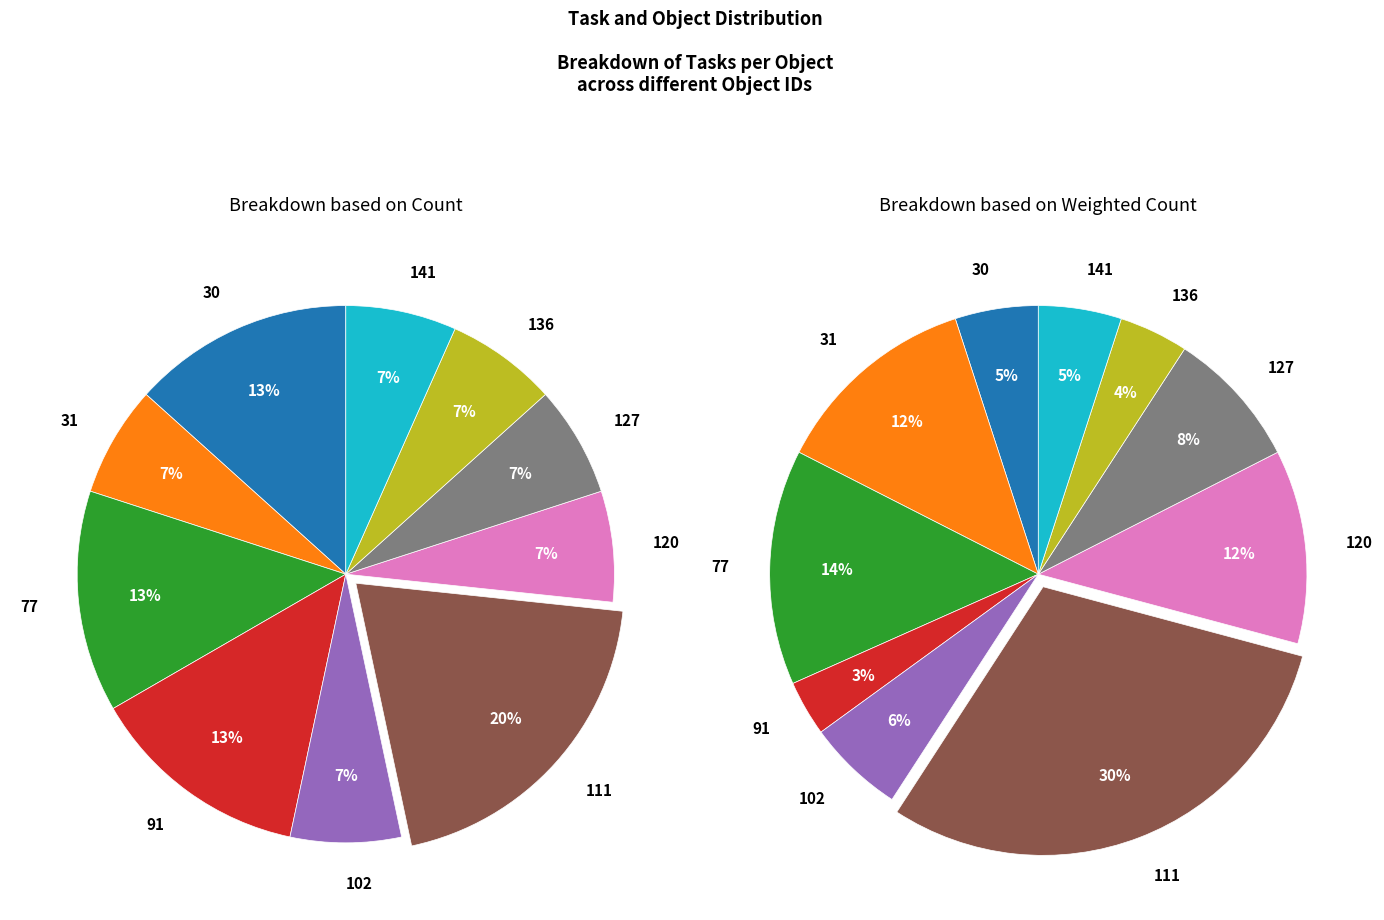

What percentage is NOT represented by 120?

88.3%